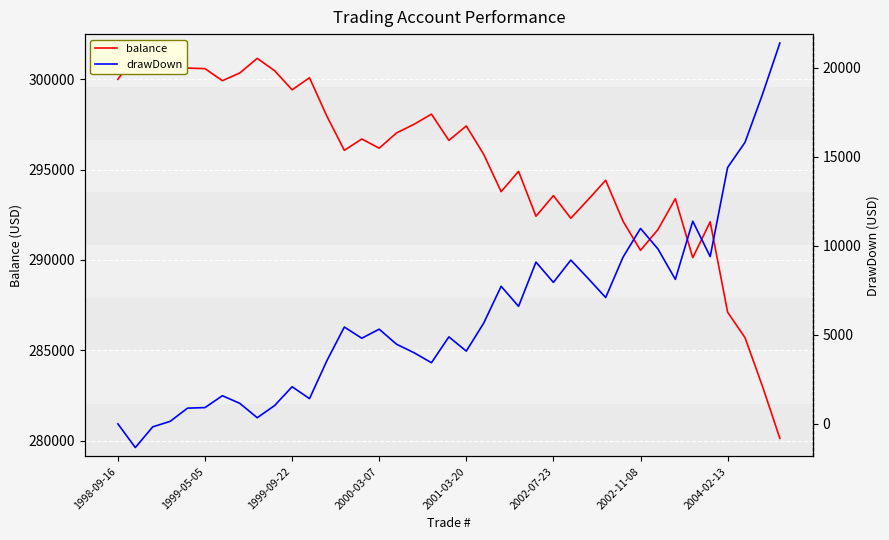

What is the label of the 38th point from the left?

37